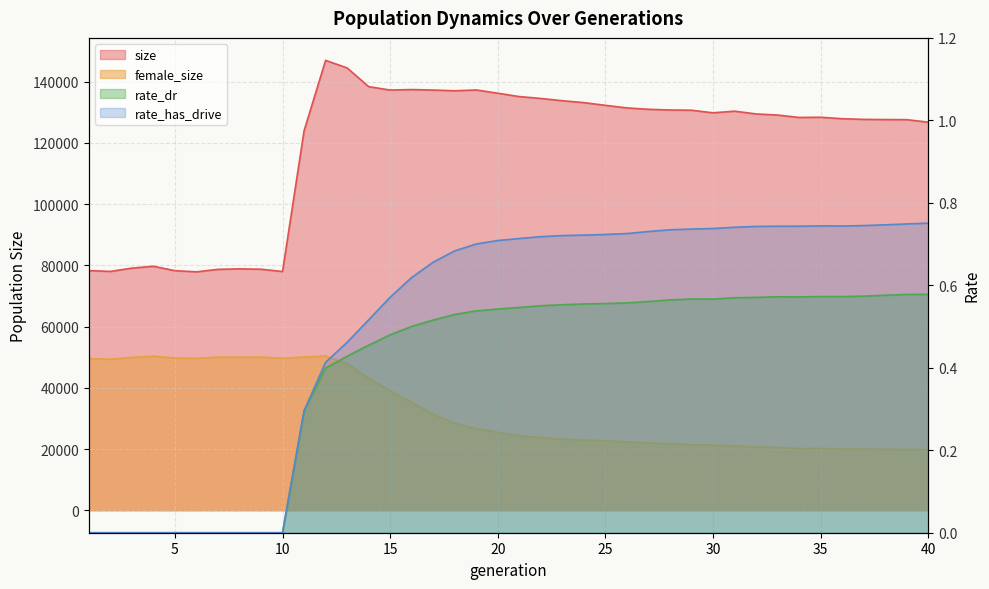

Between 7 and 18, which series saw the biggest shift?

size